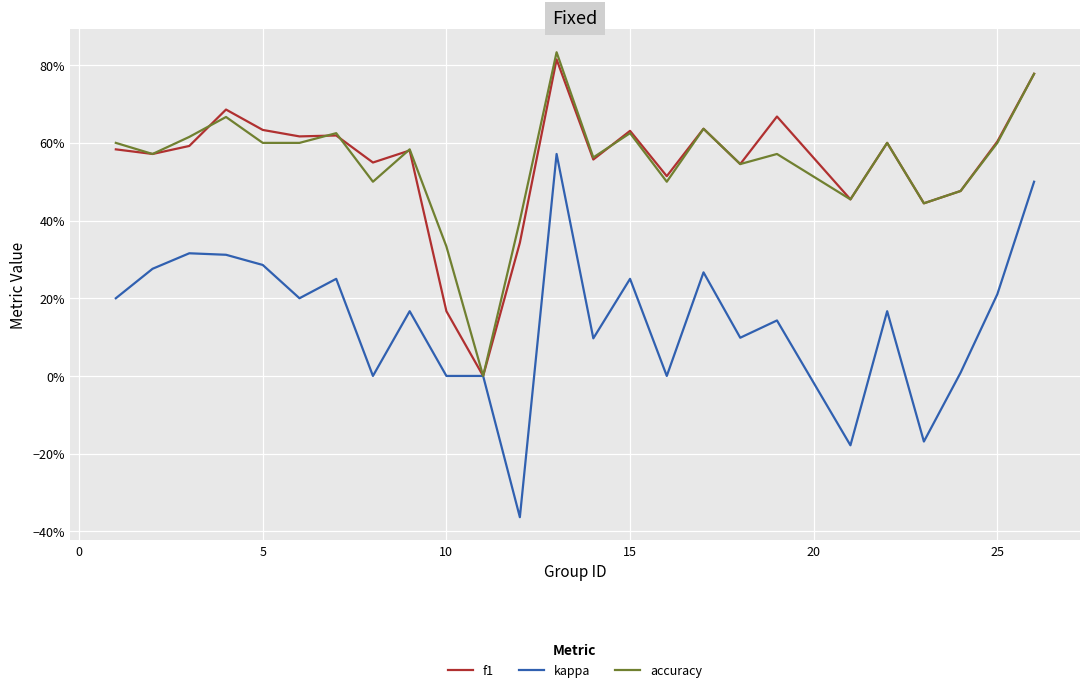

Is this an area chart (filled region under the line)?

No